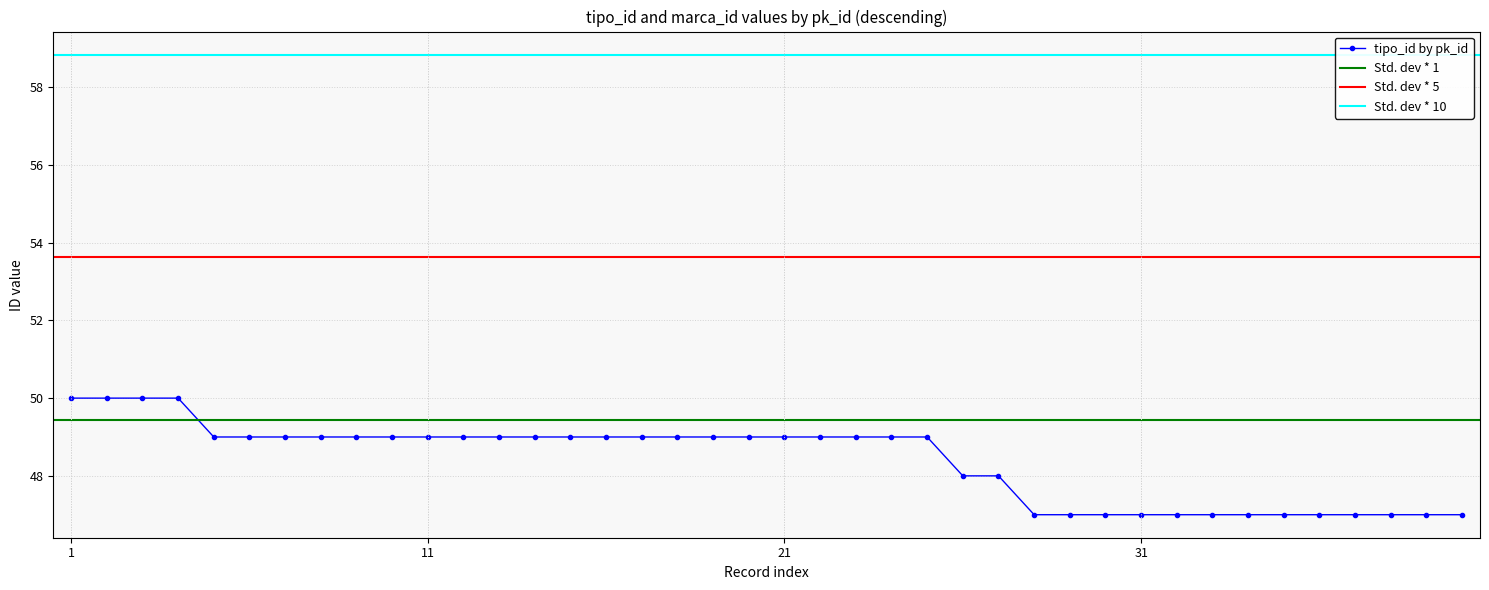

Count the number of values greater than 49.

4